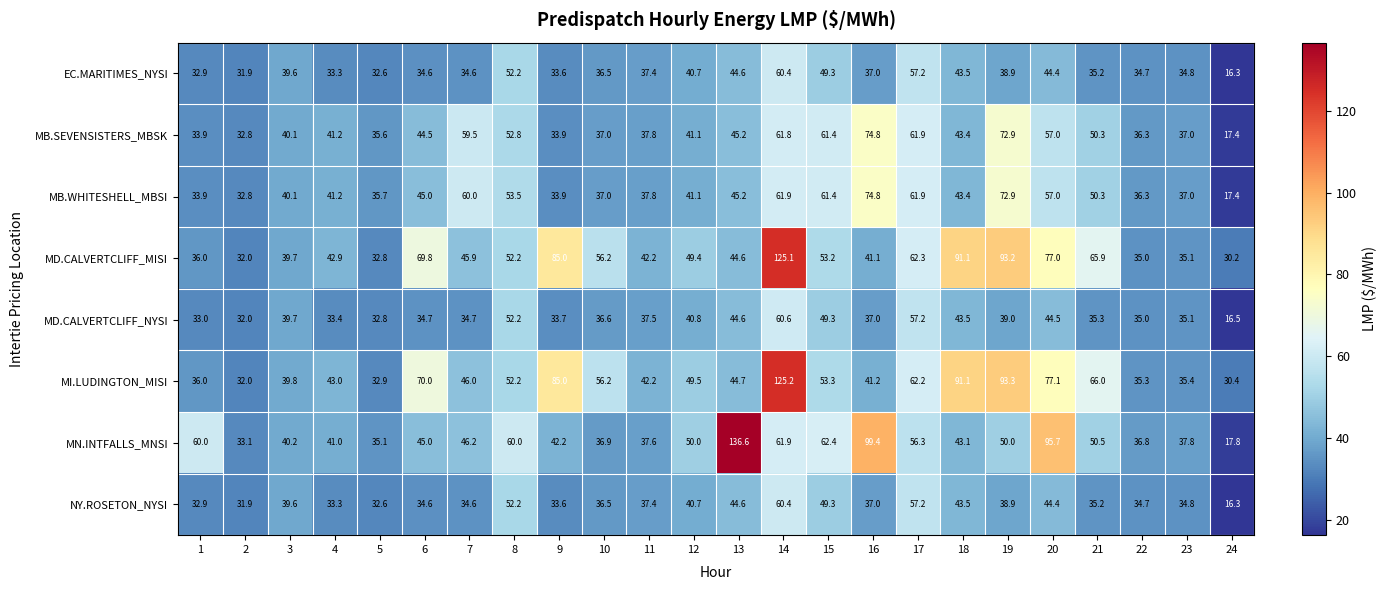

Count the number of categories in the chart.

24